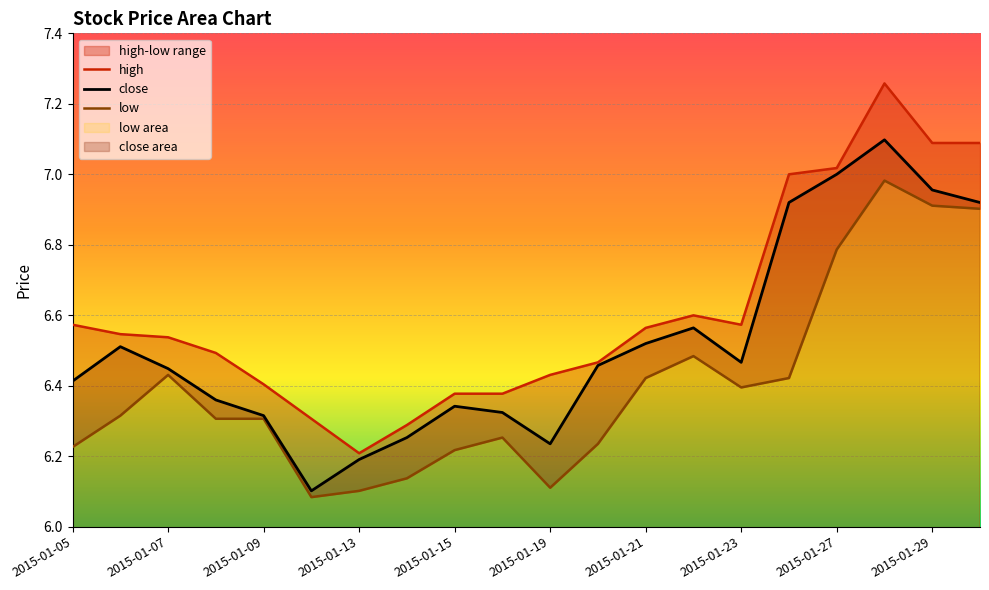

What is the difference between the maximum and second lowest values in the high series?

1.0